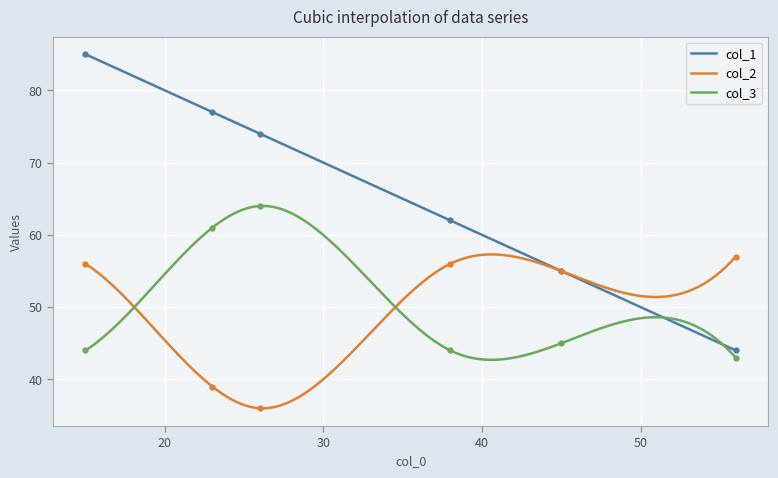

What are all the series names shown in the legend?

col_1, col_2, col_3